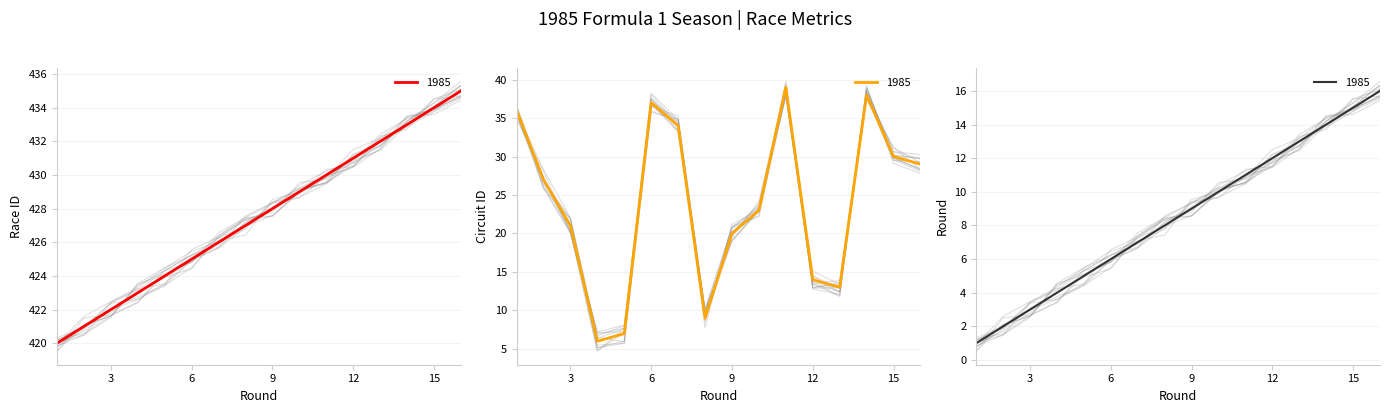

What is the minimum value for circuitId?

6